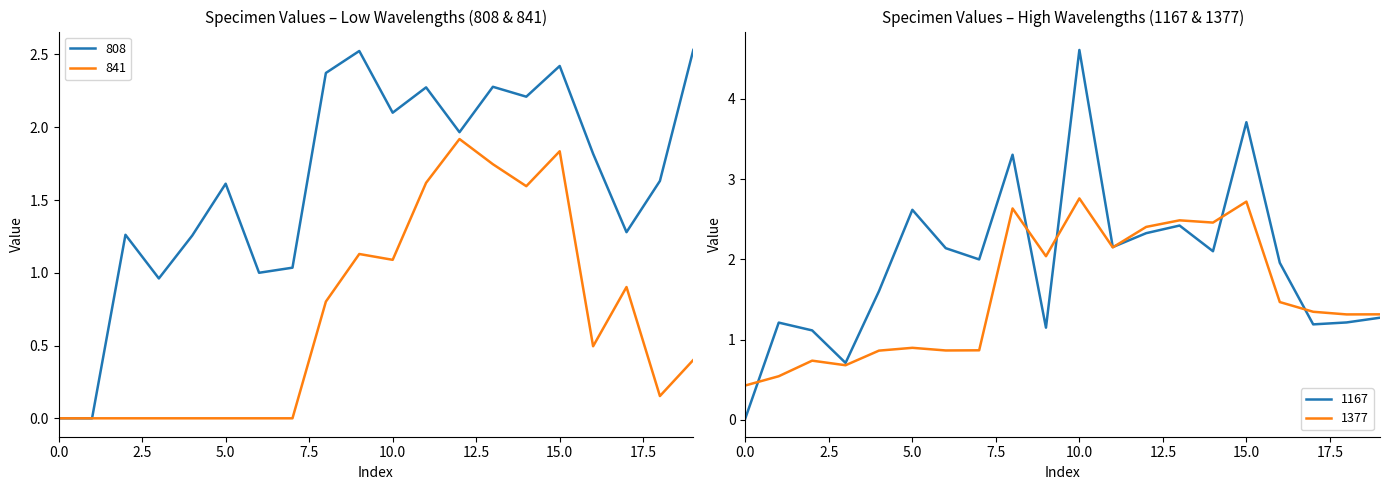

Between 2 and 16, which is larger?

16